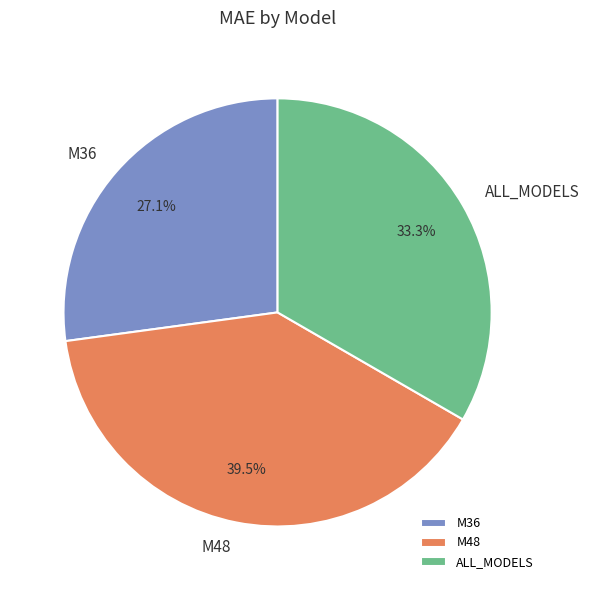

What is the ratio of the value at ALL_MODELS to the value at M48?

0.8